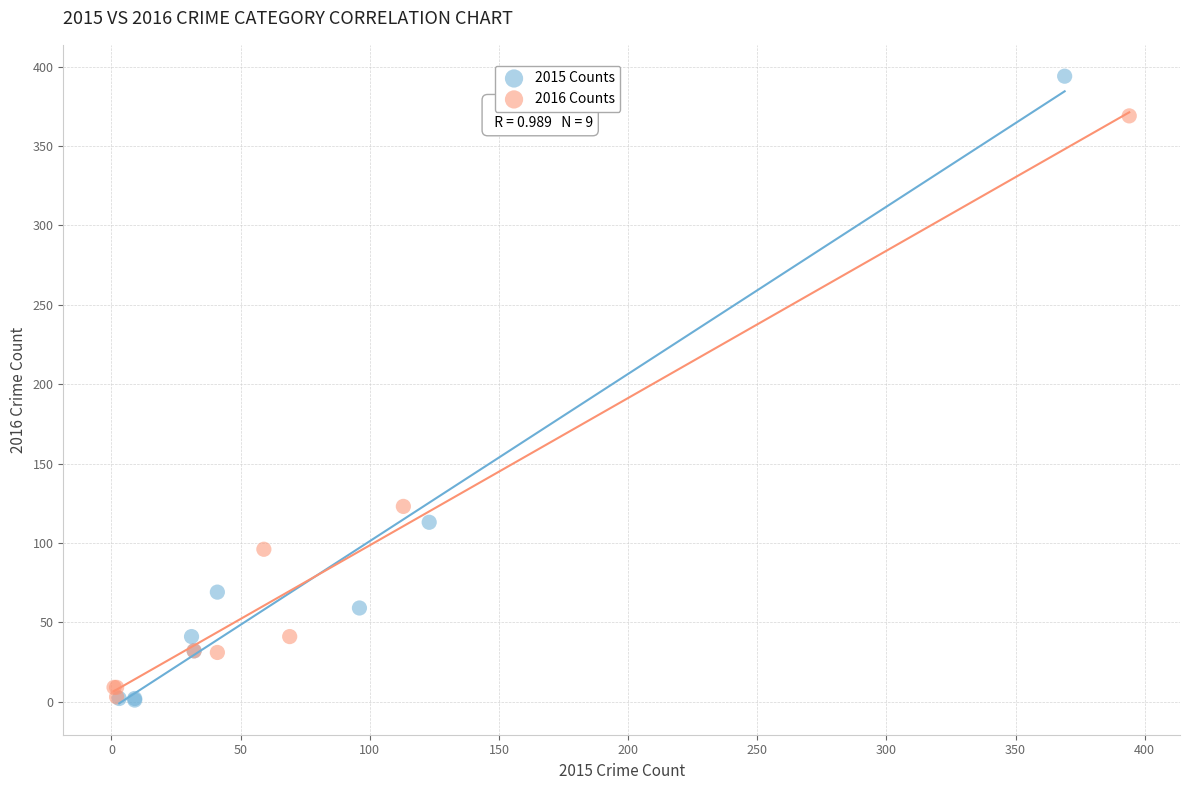

Which series has the largest Y range (max minus min)?

2015 Counts